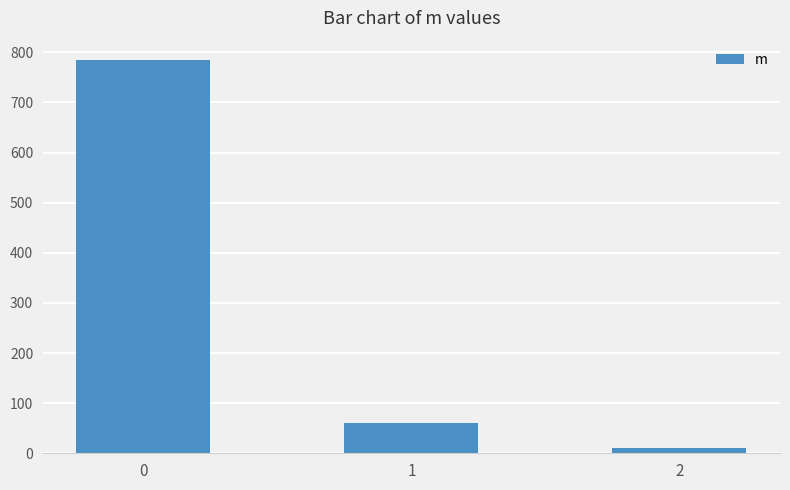

What is the value of the 3rd bar from the left?

10